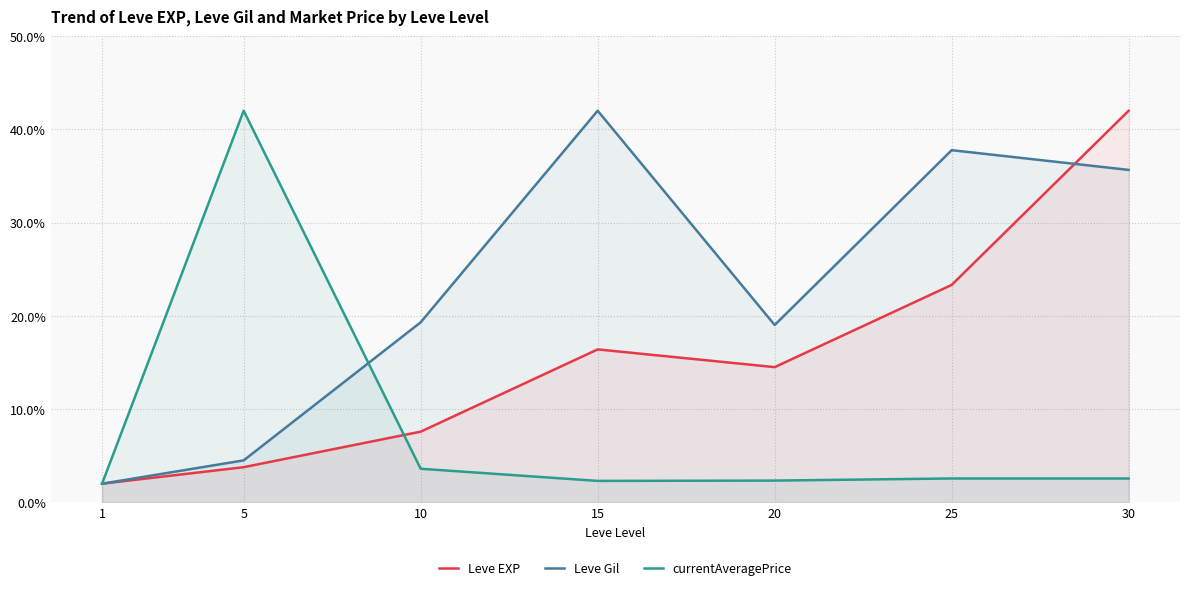

What is the maximum value shown in the chart?

42.0